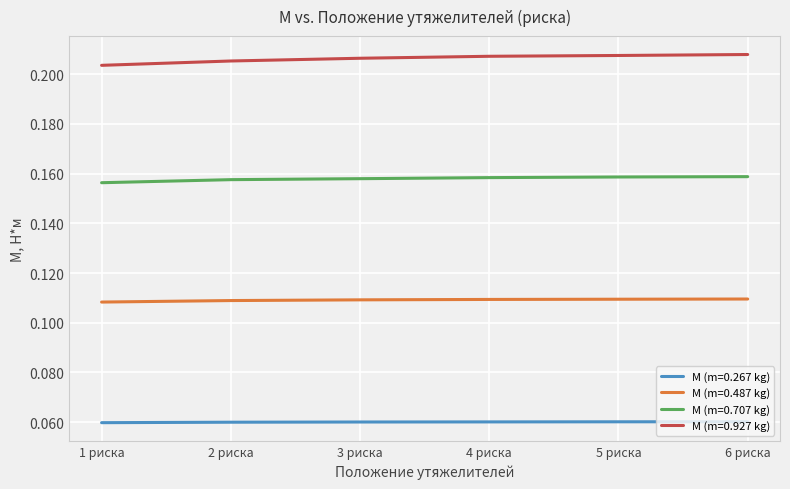

At 4 риска, list the series in order from largest to smallest.

M (m=0.927 kg), M (m=0.707 kg), M (m=0.487 kg), M (m=0.267 kg)